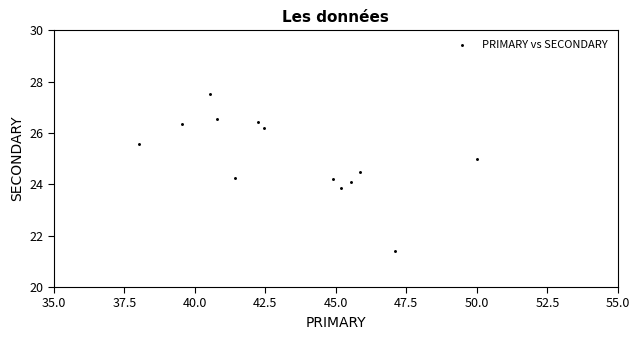

What is the range of Y values (max minus min)?

6.1